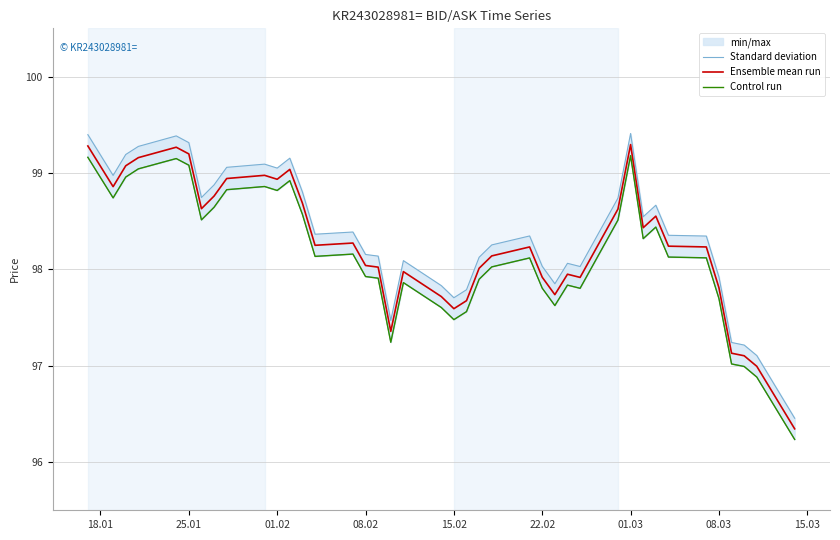

True or false: Ensemble mean run has a value of 161.5 at 15.02.

False